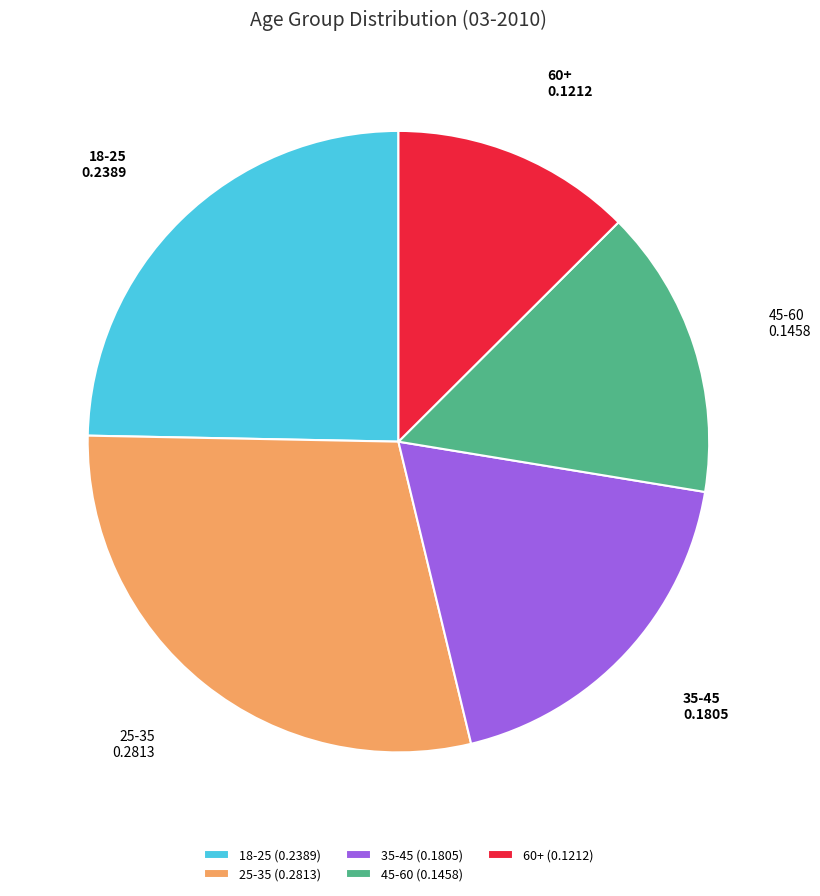

Which has a higher value, 45-60 or 35-45?

35-45